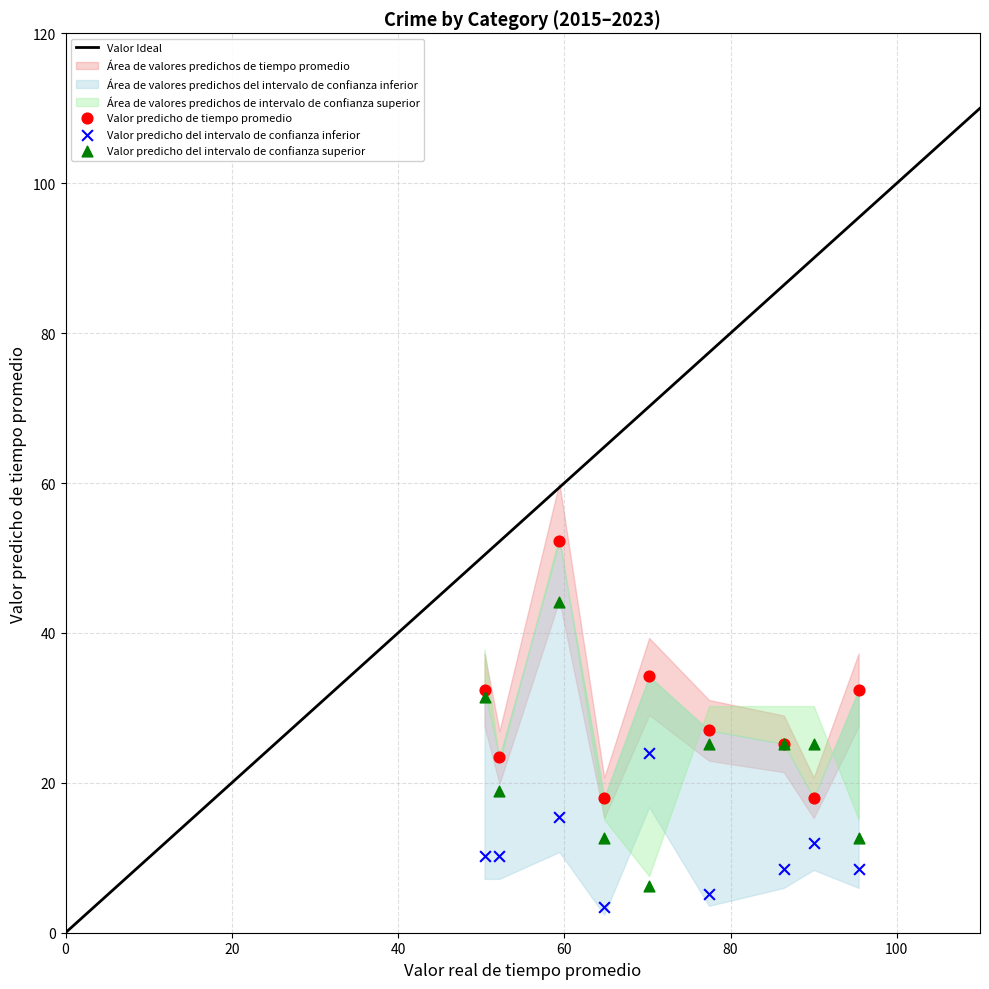

What is the X range (max minus min) for the scatter plot?

45.0